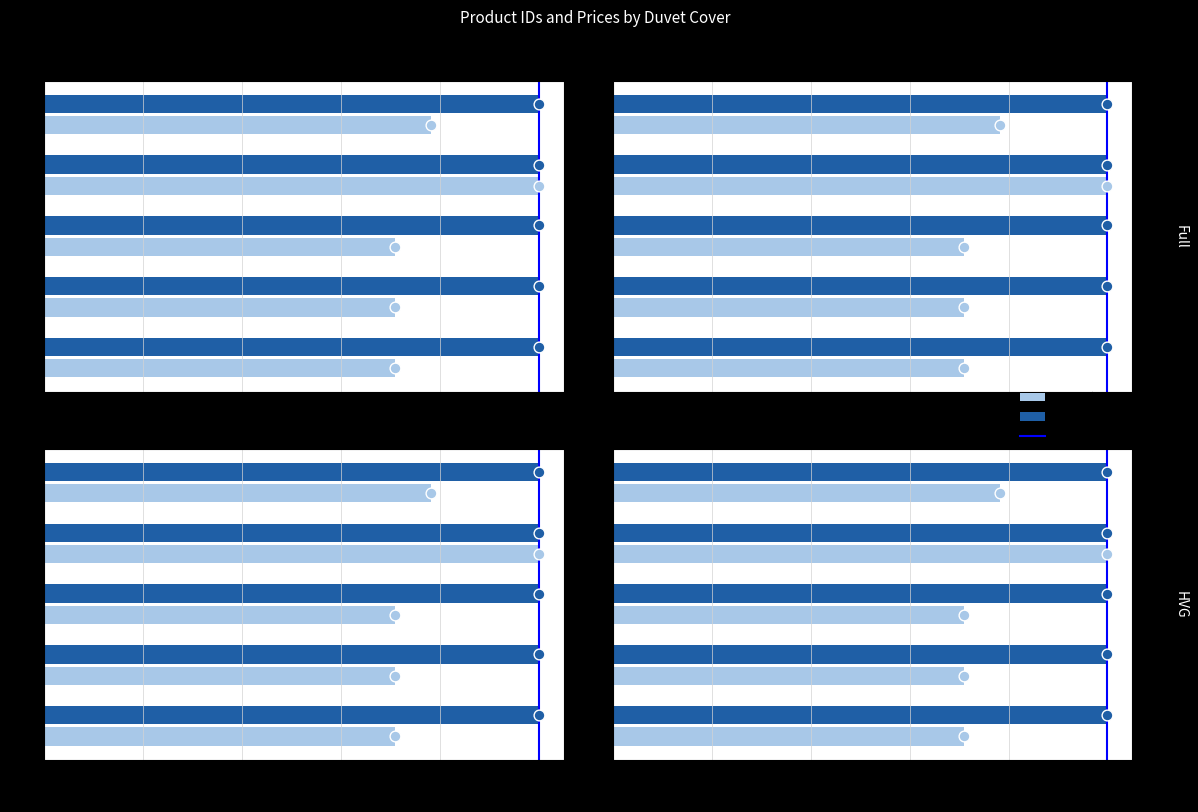

Between 0.0 and 0.2, which is larger?

0.2